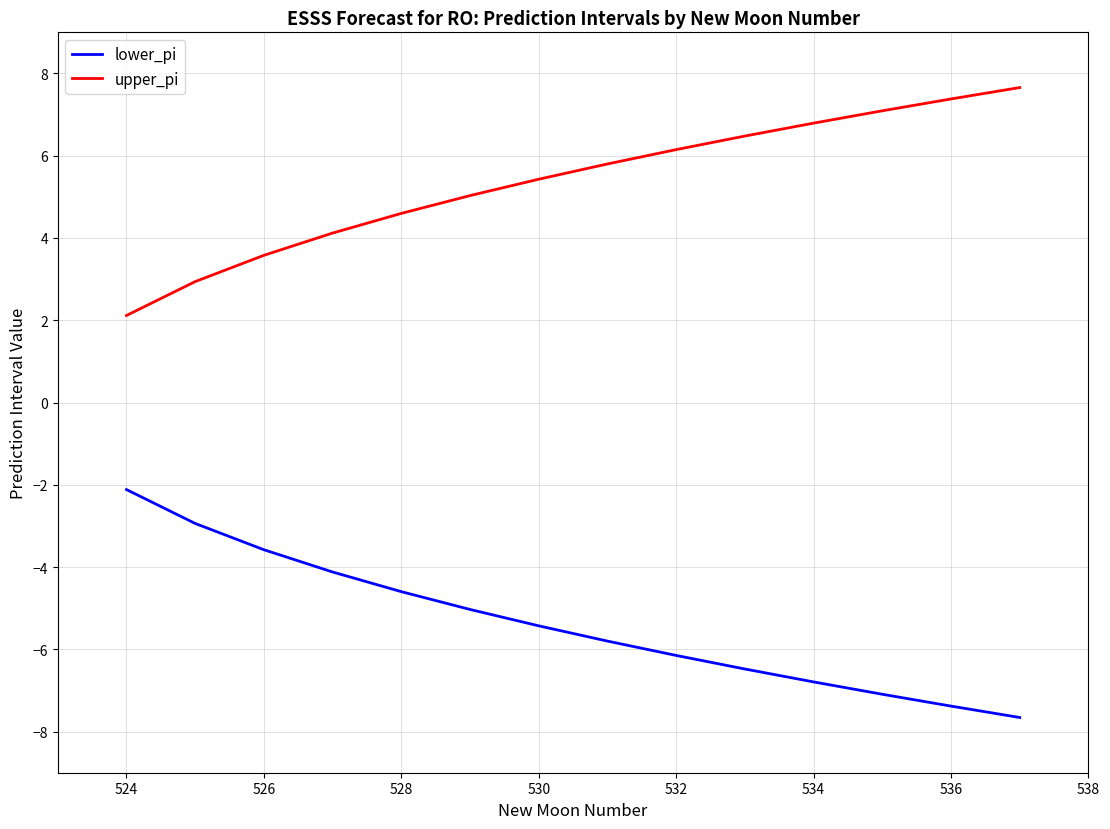

True or false: upper_pi and lower_pi cross at least once.

False